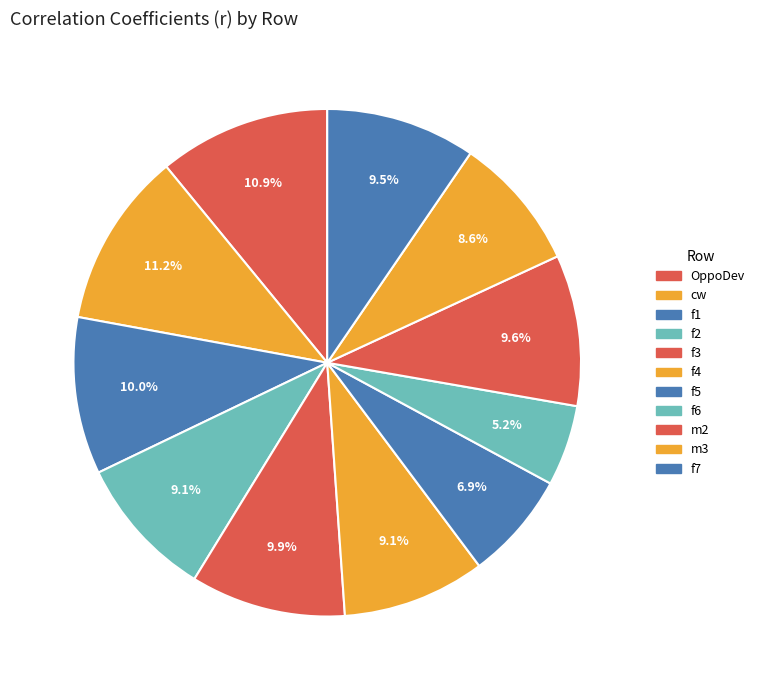

What is the smallest slice in the pie chart?

f6